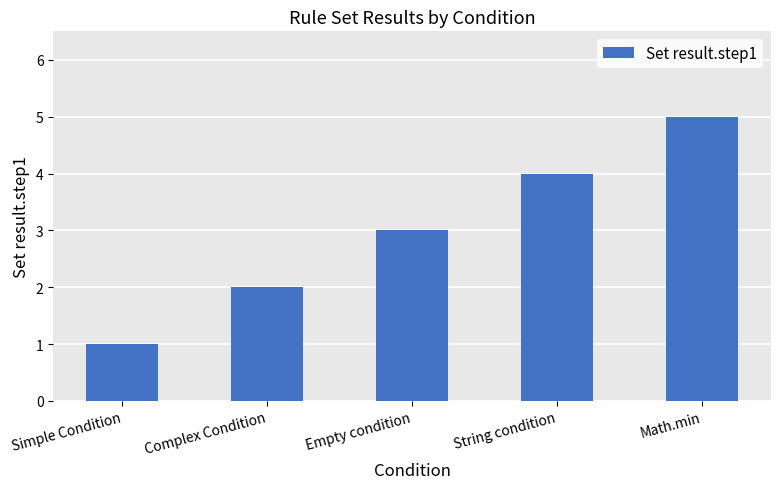

Reading left to right, what are all the values shown in this chart?

1	2	3	4	5